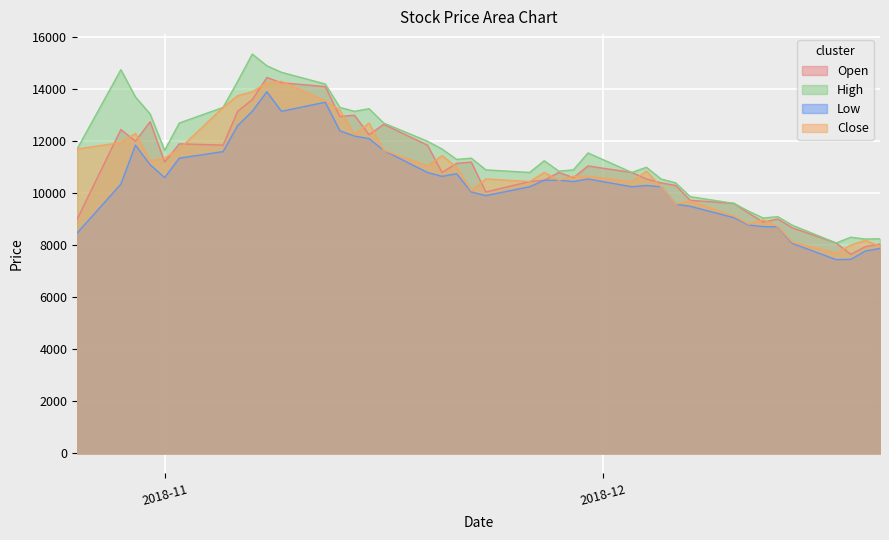

What is the smallest value displayed?

7450